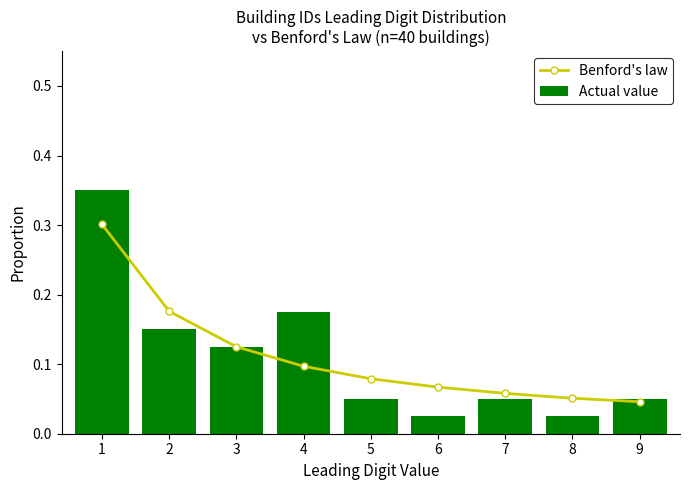

What is the total value across all series at 1?

0.7